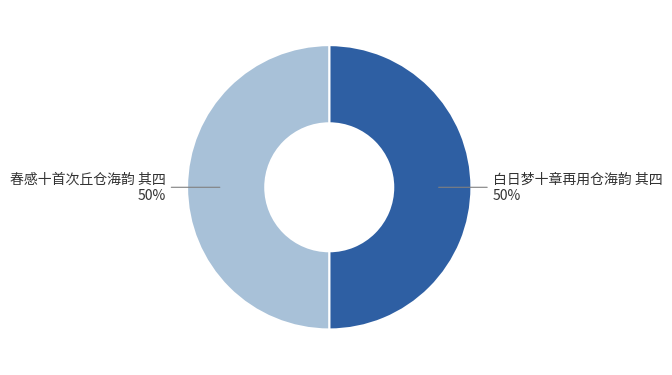

What percentage is the 白日梦十章再用仓海韵 其四 slice, to the nearest percent?

50%